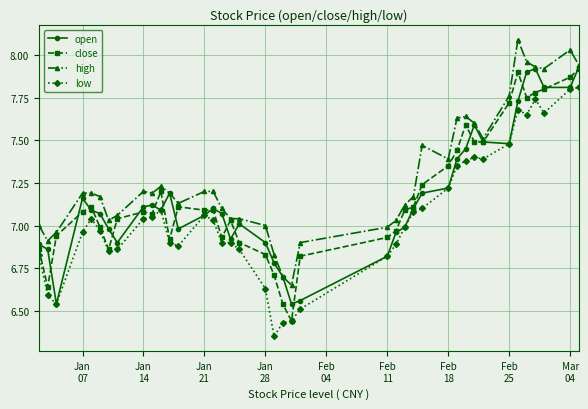

True or false: low has more than 0 interior local peaks.

True